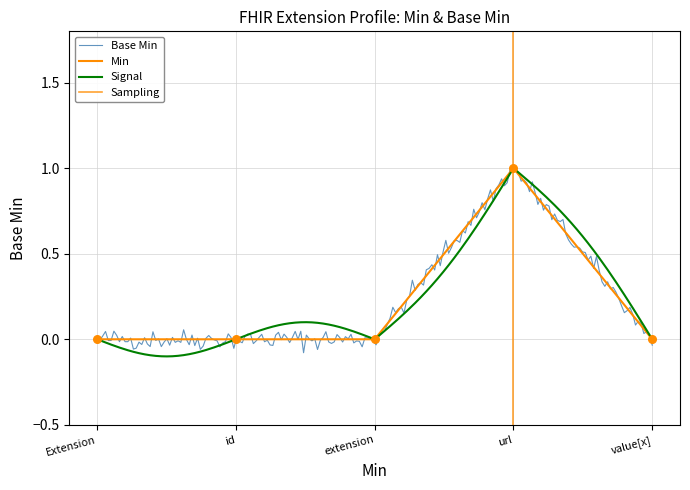

Which has a higher value, Extension or id?

Extension